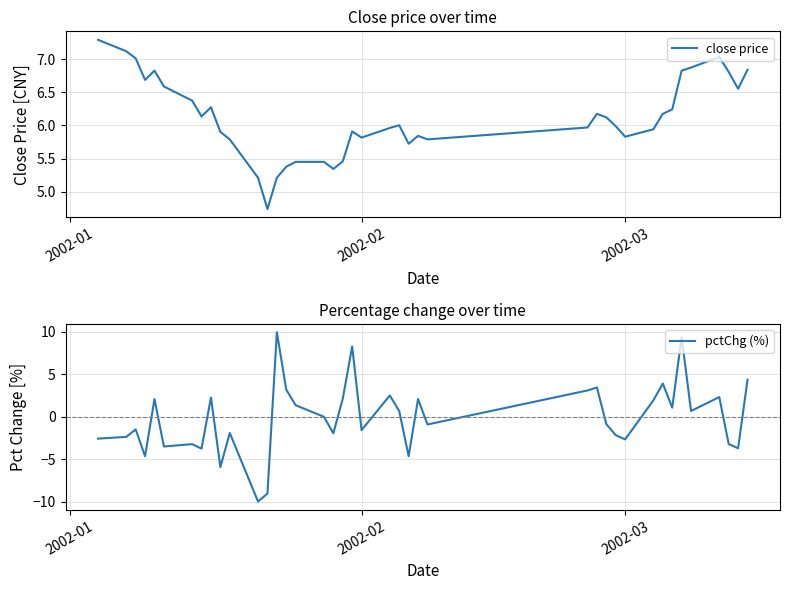

What is the difference between the maximum and minimum values in the pctChg (%) series?

19.9